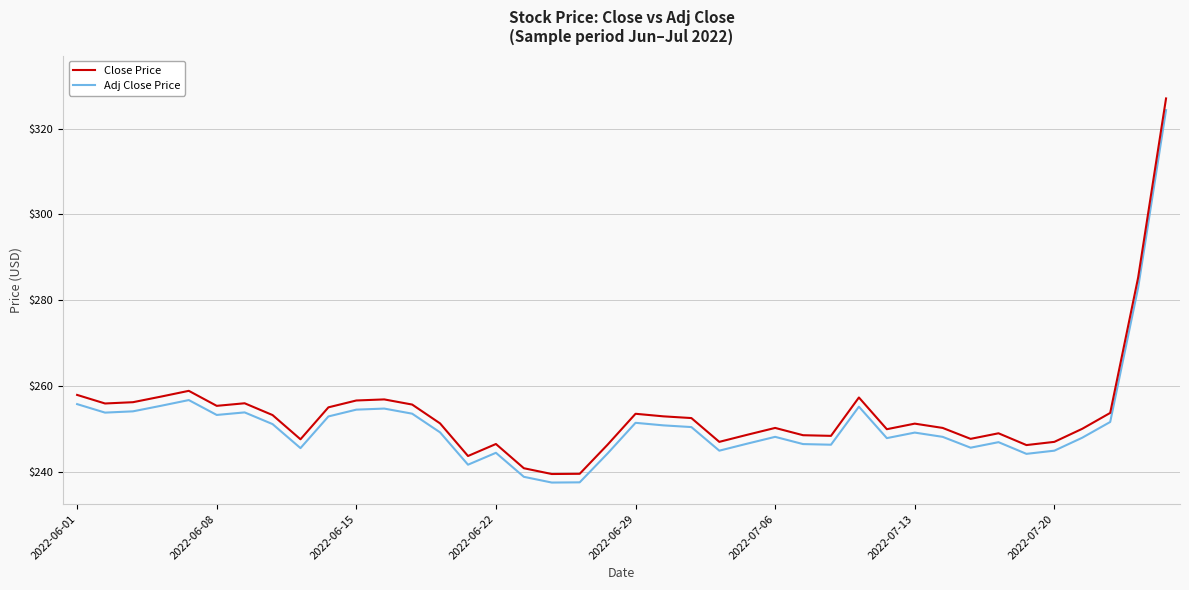

What is the maximum value for Close Price?

327.0